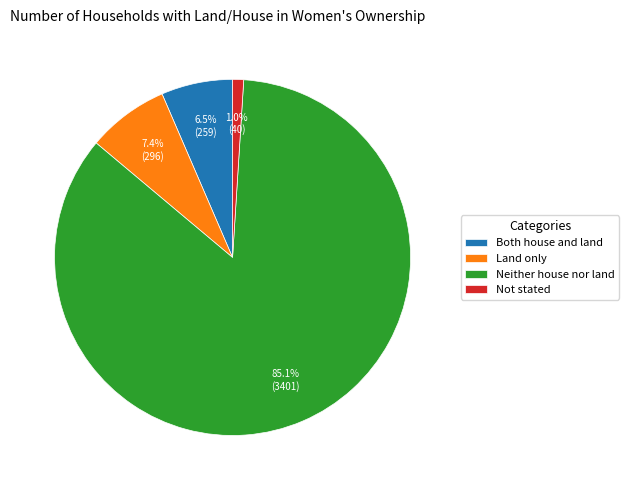

What percentage is the Not stated slice, to the nearest percent?

1%